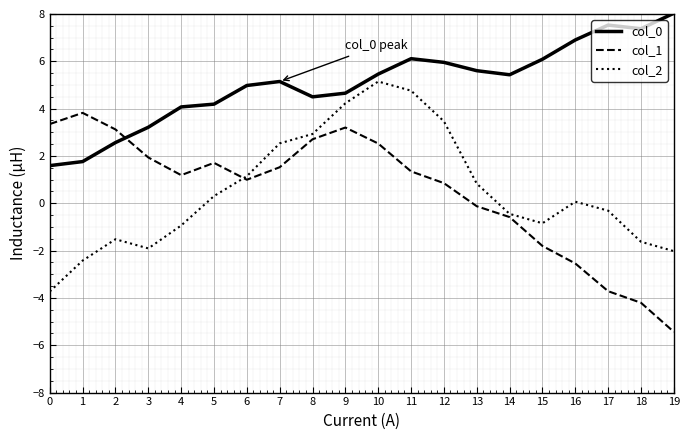

What is the spread (max minus min) of values at 9?

1.5